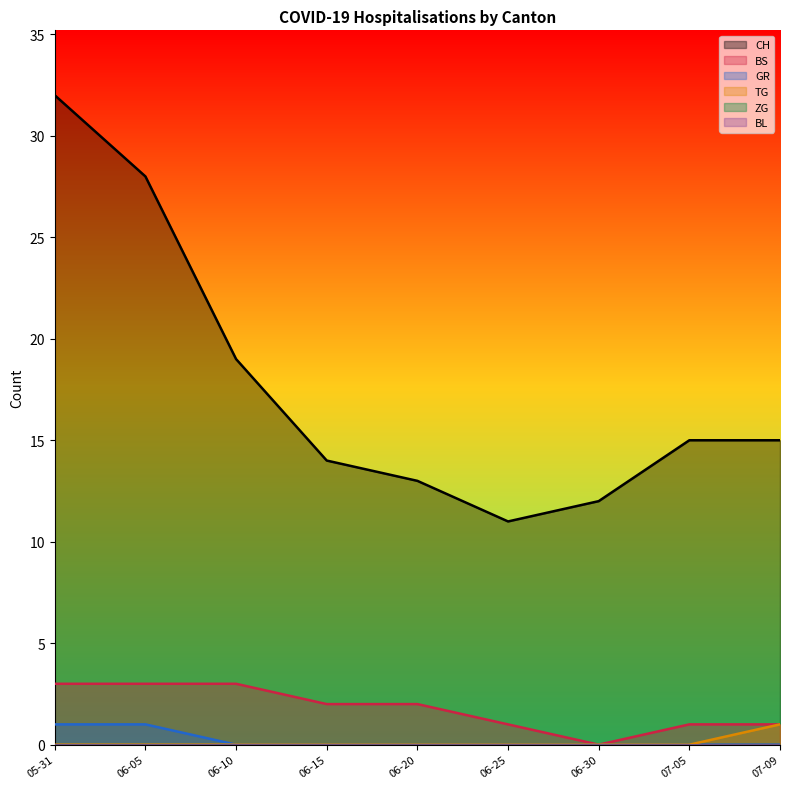

True or false: TG and CH cross at least once.

False